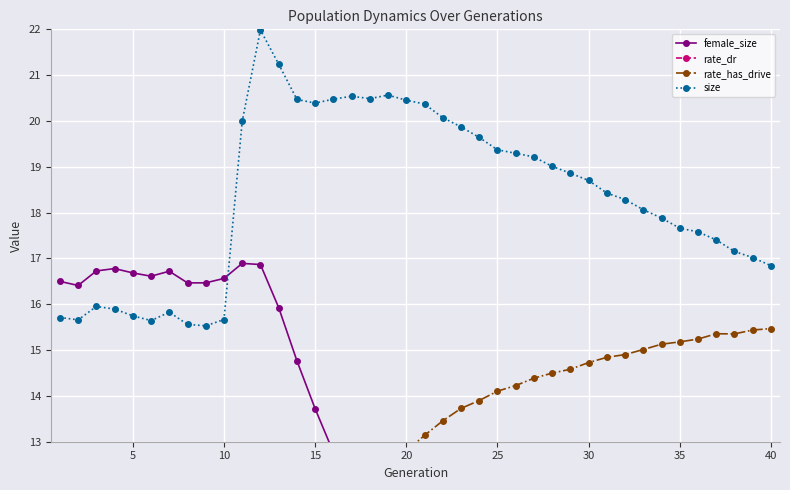

True or false: size has a value of 29.9 at 35.

False